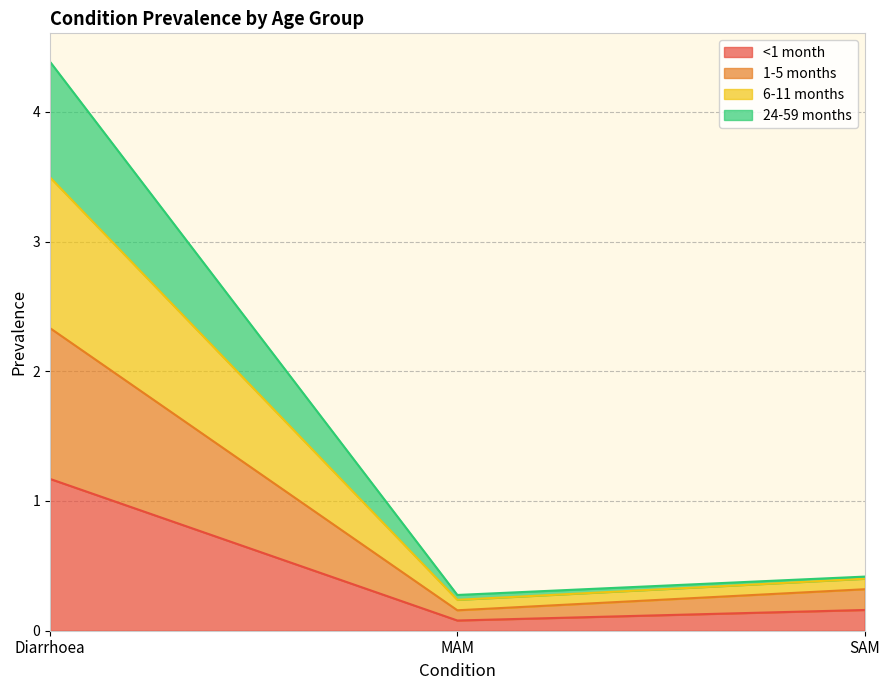

What is the maximum value shown in the chart?

4.4